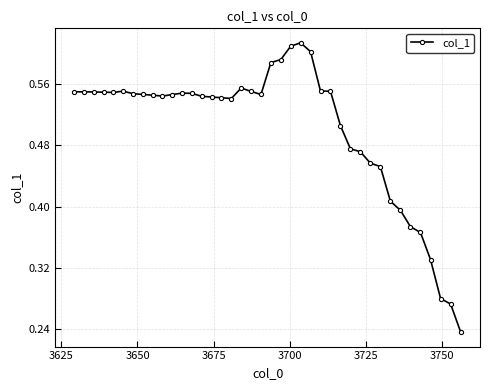

What is the sum of all values?

20.1